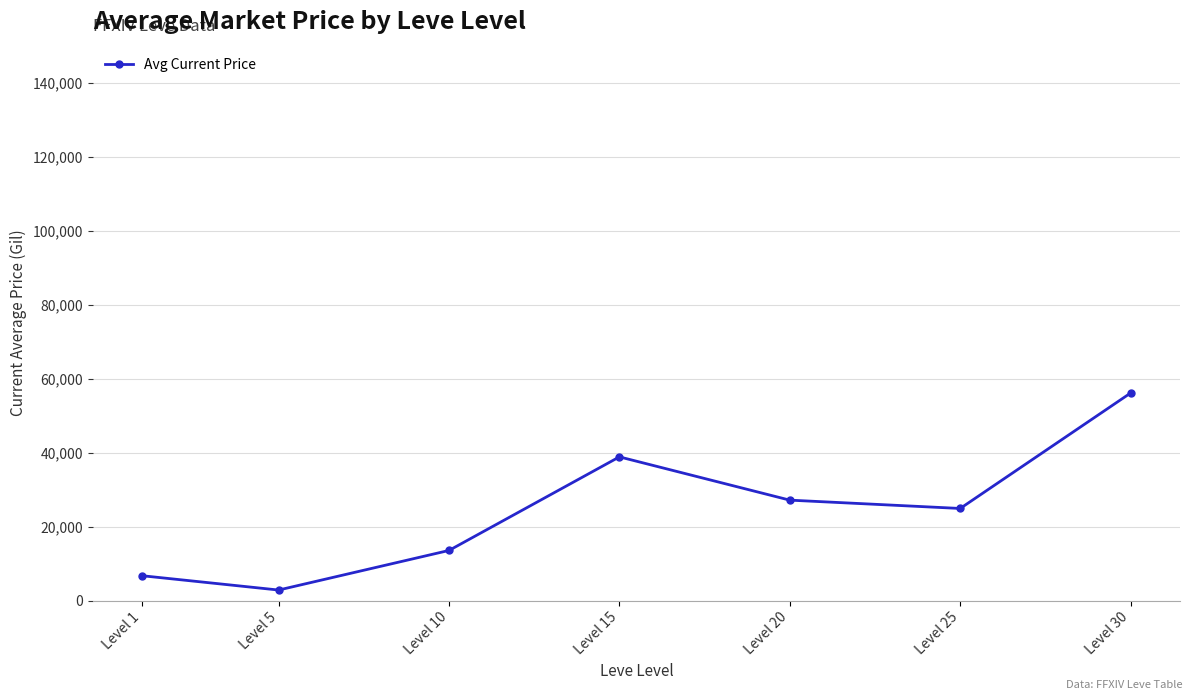

What is the value of the 6th point from the left?

24885.9